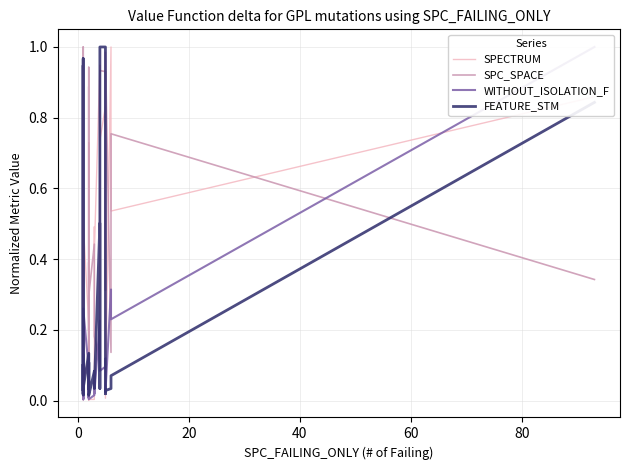

In SPC_SPACE, how many points are lower than both neighbors (excluding endpoints)?

10